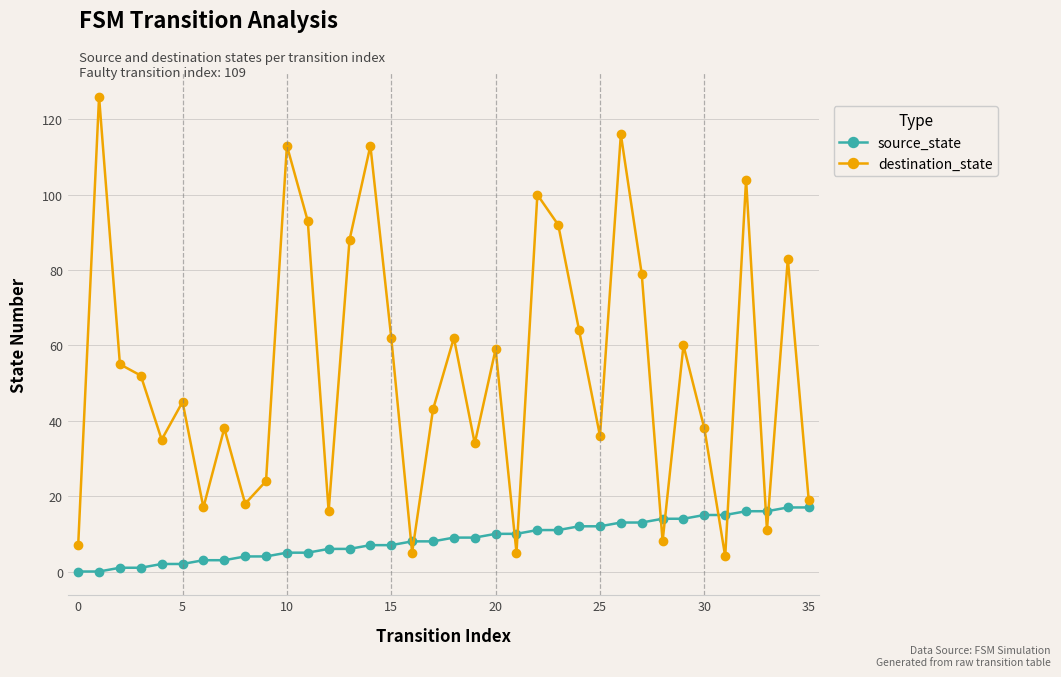

Reading right to left, extract all data points from this chart.

source_state: 17	17	16	16	15	15	14	14	13	13	12	12	11	11	10	10	9	9	8	8	7	7	6	6	5	5	4	4	3	3	2	2	1	1	0	0
destination_state: 19	83	11	104	4	38	60	8	79	116	36	64	92	100	5	59	34	62	43	5	62	113	88	16	93	113	24	18	38	17	45	35	52	55	126	7